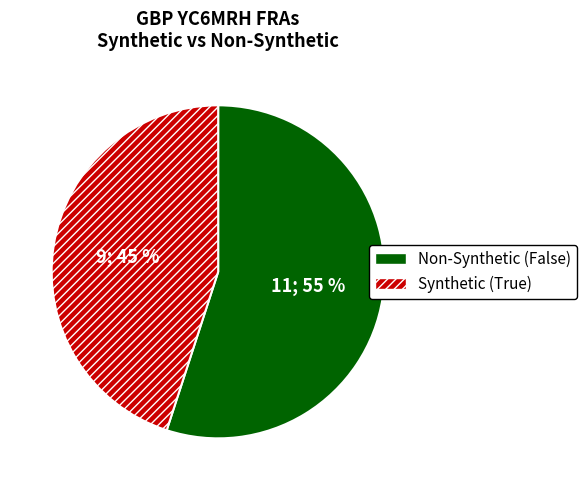

What is the smallest slice in the pie chart?

Synthetic (True)